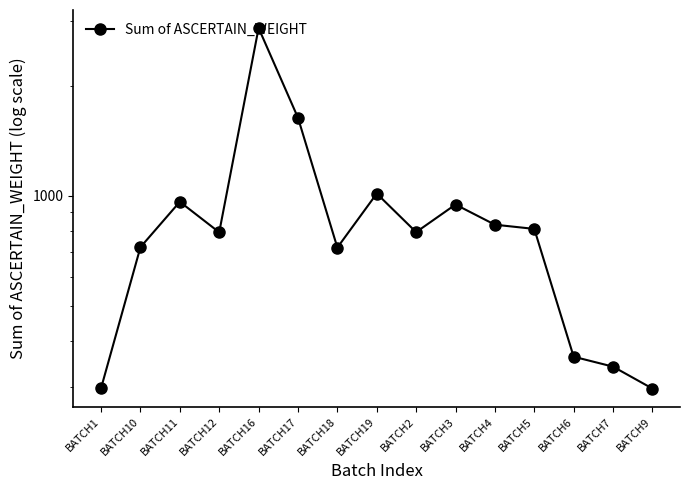

Reading right to left, what are all the values shown in this chart?

BATCH9=297.0	BATCH7=341.0	BATCH6=363.0	BATCH5=811.6	BATCH4=833.4	BATCH3=946.2	BATCH2=795.3	BATCH19=1013.8	BATCH18=721.6	BATCH17=1633.8	BATCH16=2874.4	BATCH12=794.4	BATCH11=962.7	BATCH10=723.4	BATCH1=297.8